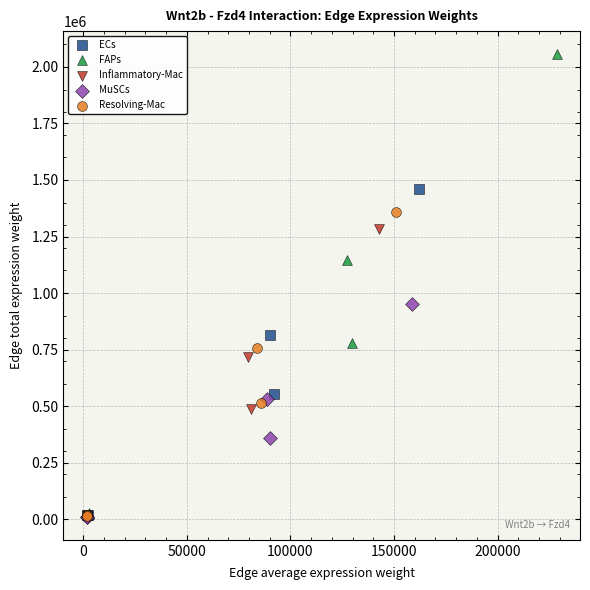

Which series has the widest spread of Y values?

FAPs